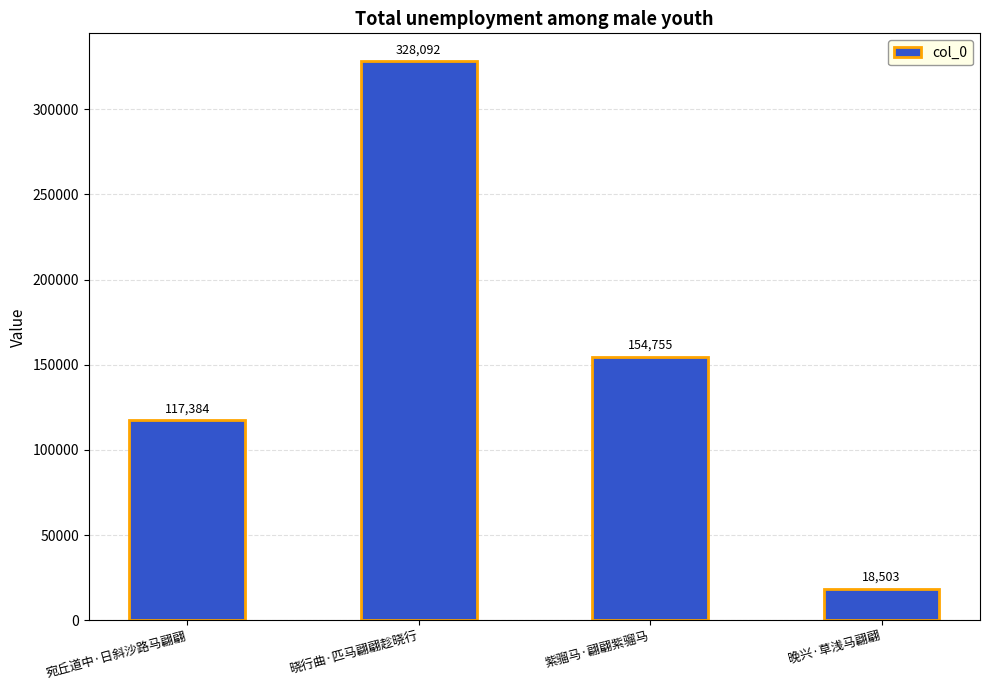

What is the average value?

154684